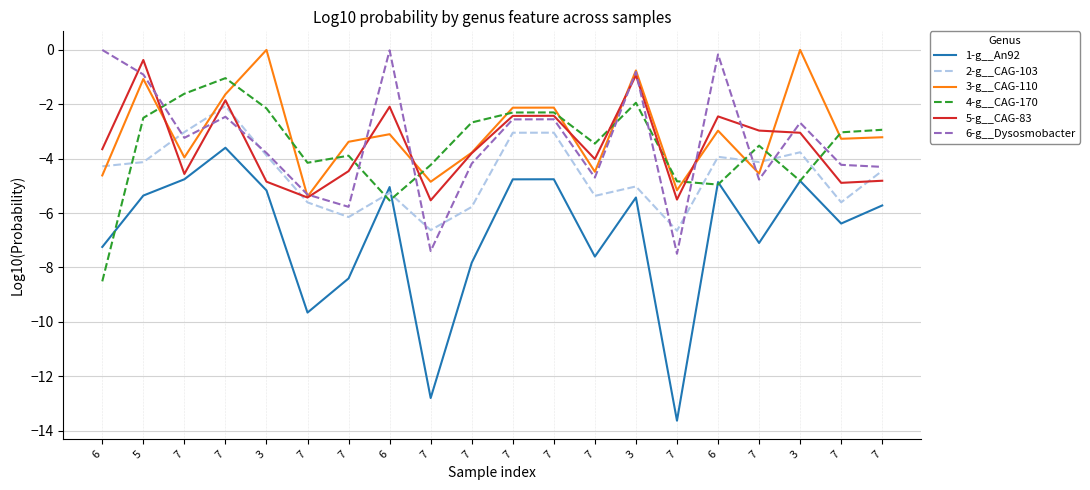

What is the sum of all 5-g__CAG-83 values?

-70.1